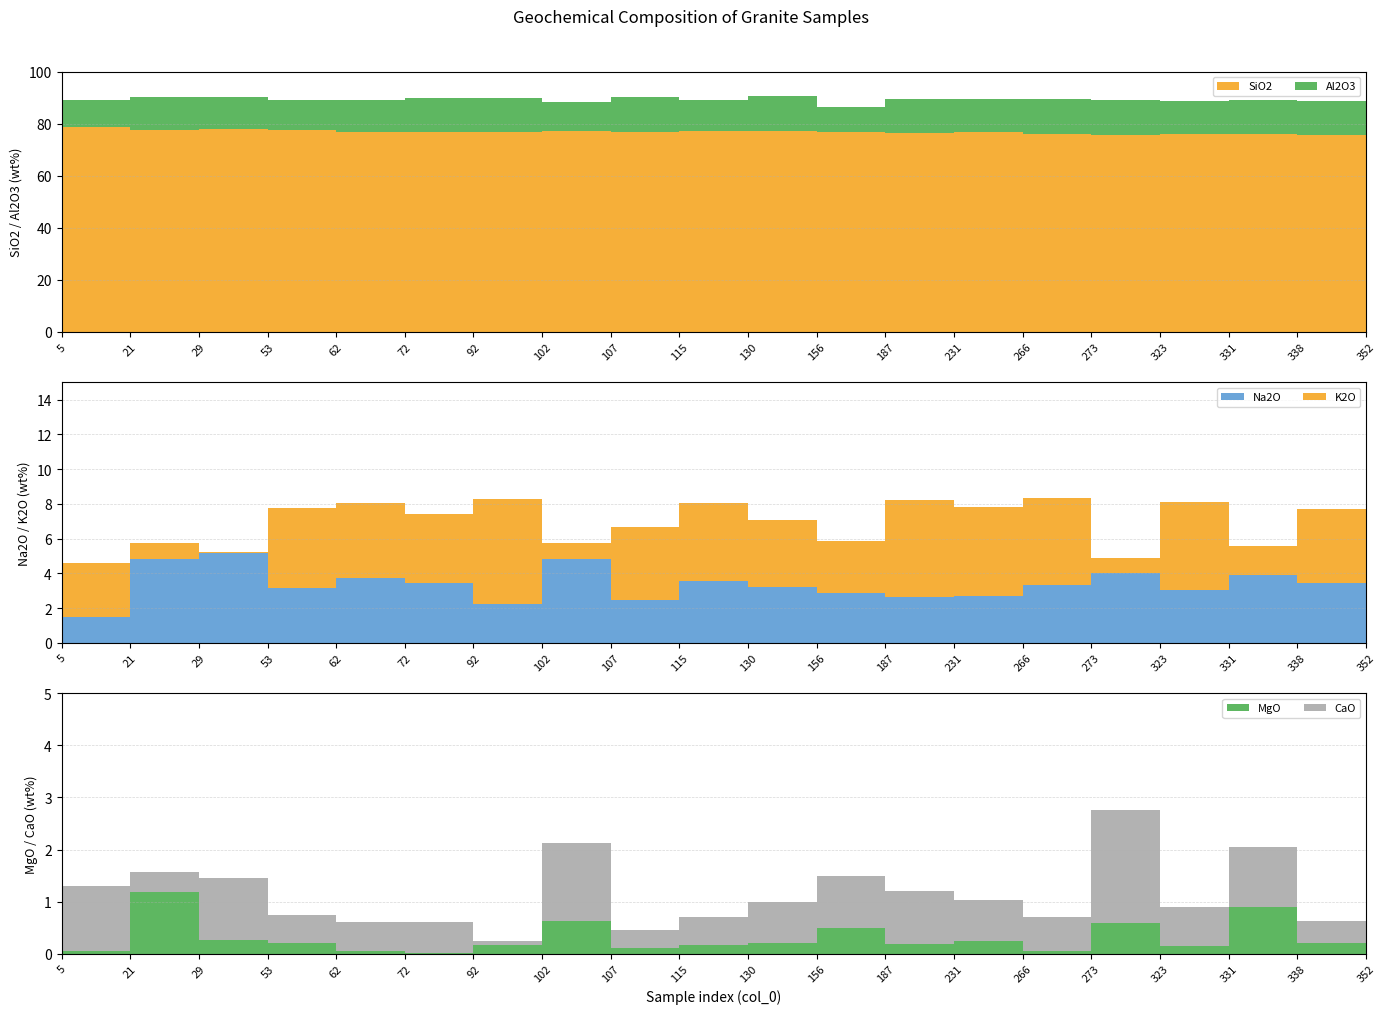

Reading left to right, transcribe all the data shown in this chart.

SiO2: 78.8	77.6	78.0	77.4	76.8	76.7	76.9	77.2	76.7	77.0	77.1	76.6	76.2	76.6	76.0	75.6	76.1	76.0	75.8	75.5
Al2O3: 10.2	12.5	12.1	11.8	12.1	13.0	13.0	11.1	13.6	11.9	13.7	9.6	13.1	13.0	13.3	13.5	12.6	12.9	12.9	12.3
Na2O: 1.5	4.8	5.2	3.1	3.7	3.4	2.2	4.8	2.5	3.6	3.2	2.9	2.6	2.7	3.3	4.0	3.0	3.9	3.5	3.2
K2O: 3.1	1.0	0.1	4.7	4.3	4.0	6.1	0.9	4.2	4.5	3.9	3.0	5.6	5.1	5.0	0.8	5.1	1.7	4.2	4.8
MgO: 0.1	1.2	0.3	0.2	0.1	0.0	0.2	0.6	0.1	0.2	0.2	0.5	0.2	0.2	0.1	0.6	0.1	0.9	0.2	0.2
CaO: 1.2	0.4	1.2	0.6	0.6	0.6	0.1	1.5	0.3	0.5	0.8	1.0	1.0	0.8	0.7	2.2	0.7	1.1	0.4	1.2